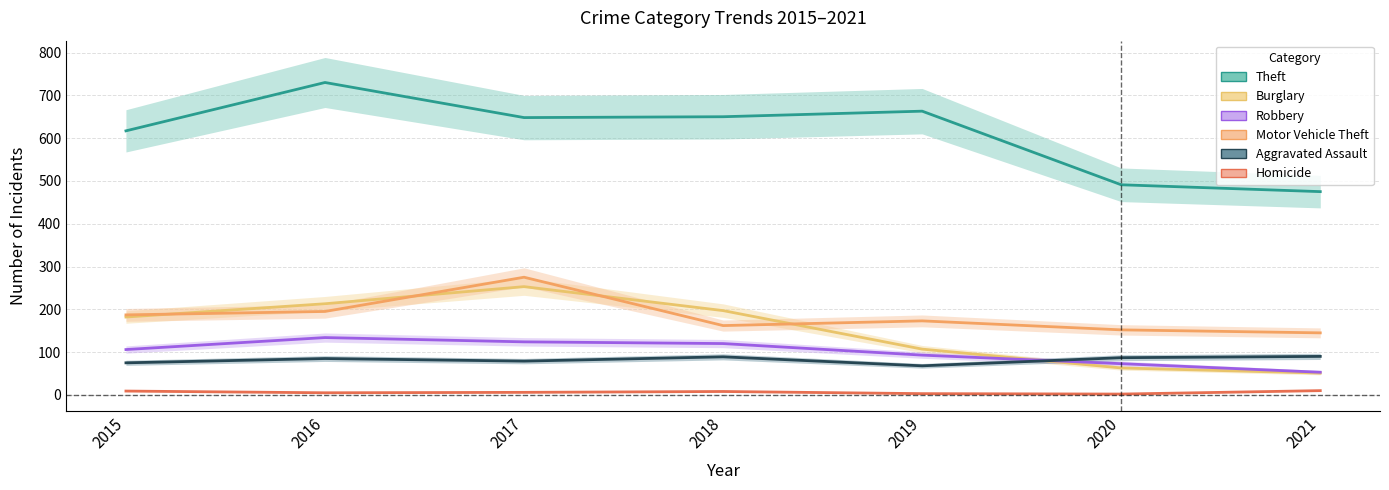

At how many categories does at least one series exceed 702?

1